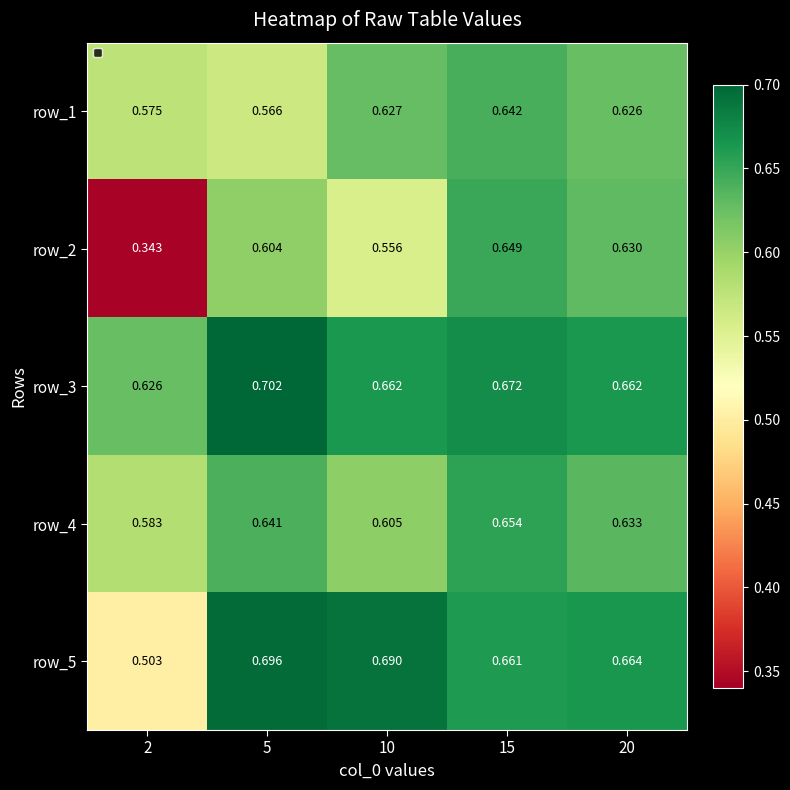

Which category has the highest value in the row_1 series?

15